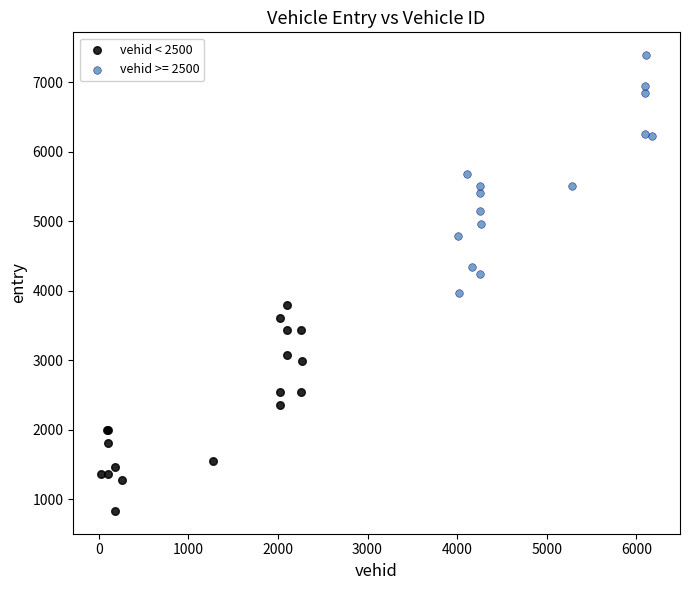

Which series contains the highest Y value?

vehid >= 2500